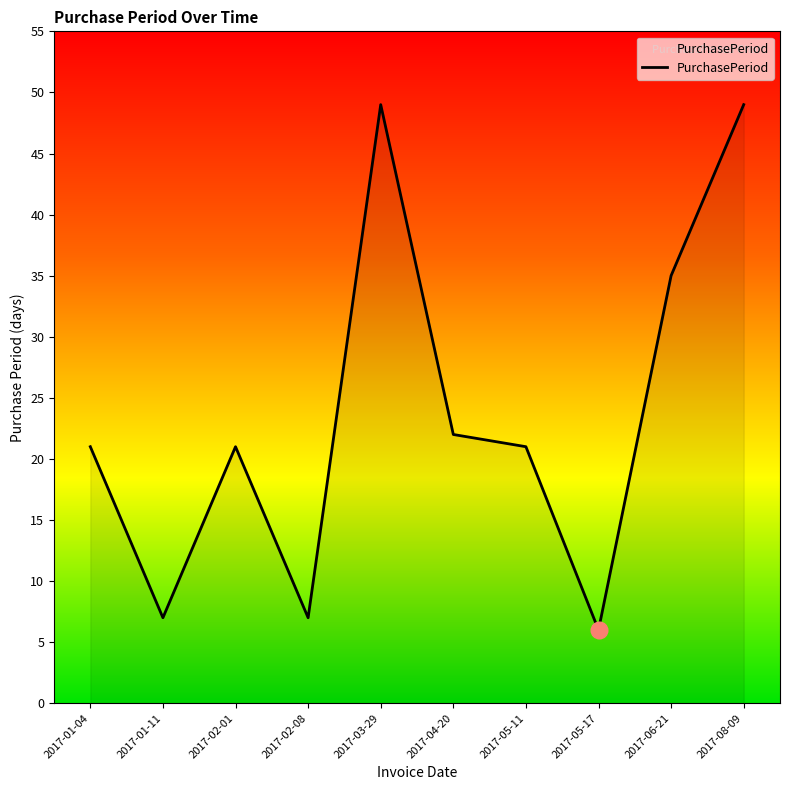

Is this an area chart (filled region under the line)?

No